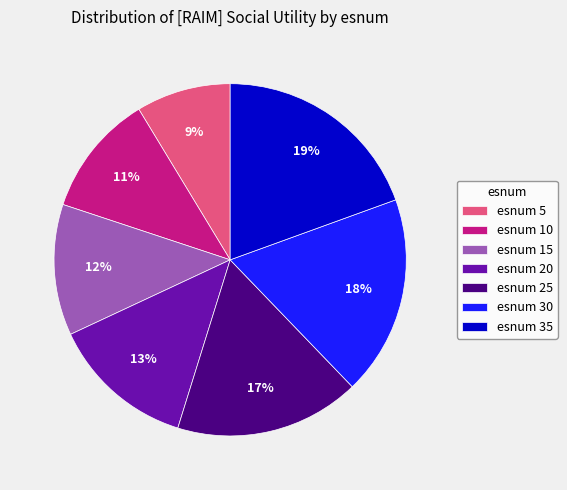

Combined, do esnum 15 and esnum 20 account for over 50%?

No